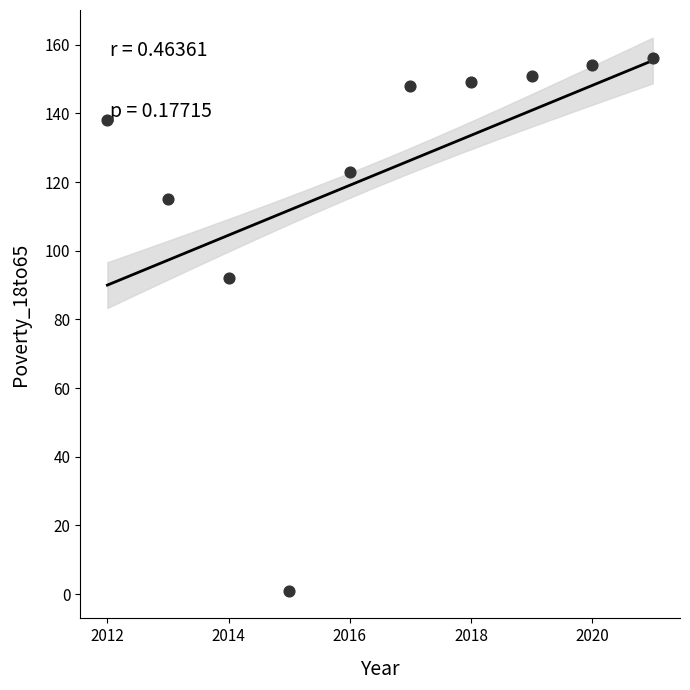

What is the range of Y values (max minus min)?

155